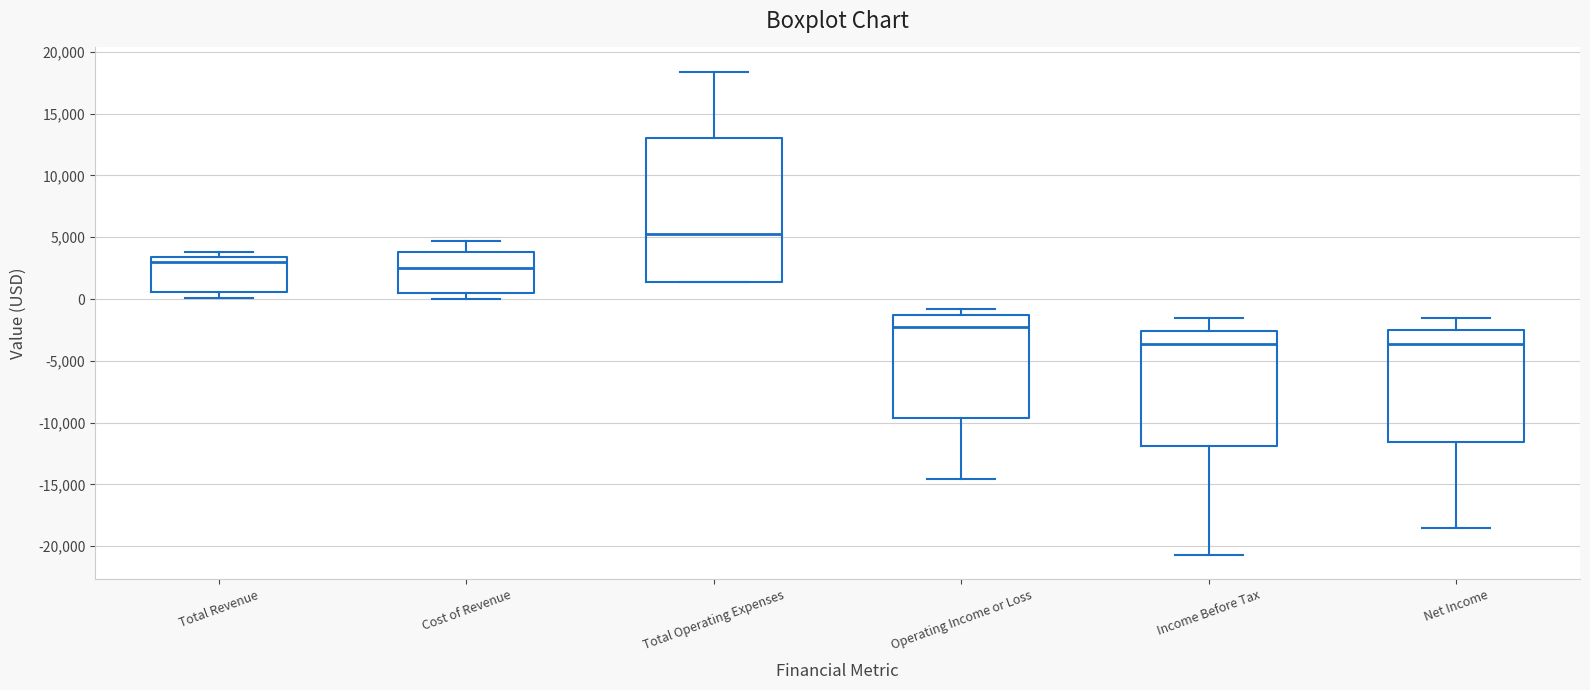

Where does the upper whisker of the box for Cost of Revenue end on the y-axis? The values are not printed on the chart, so give them approximately, as read against the axis.

4500